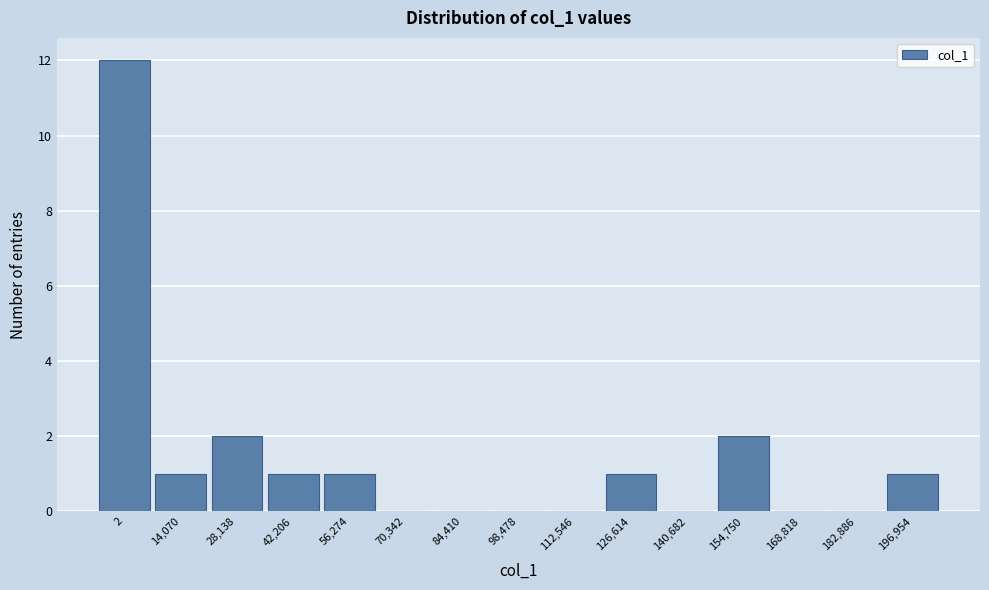

Reading left to right, transcribe all the data shown in this chart.

2=12	14,070=1	28,138=2	42,206=1	56,274=1	70,342=0	84,410=0	98,478=0	112,546=0	126,614=1	140,682=0	154,750=2	168,818=0	182,886=0	196,954=1